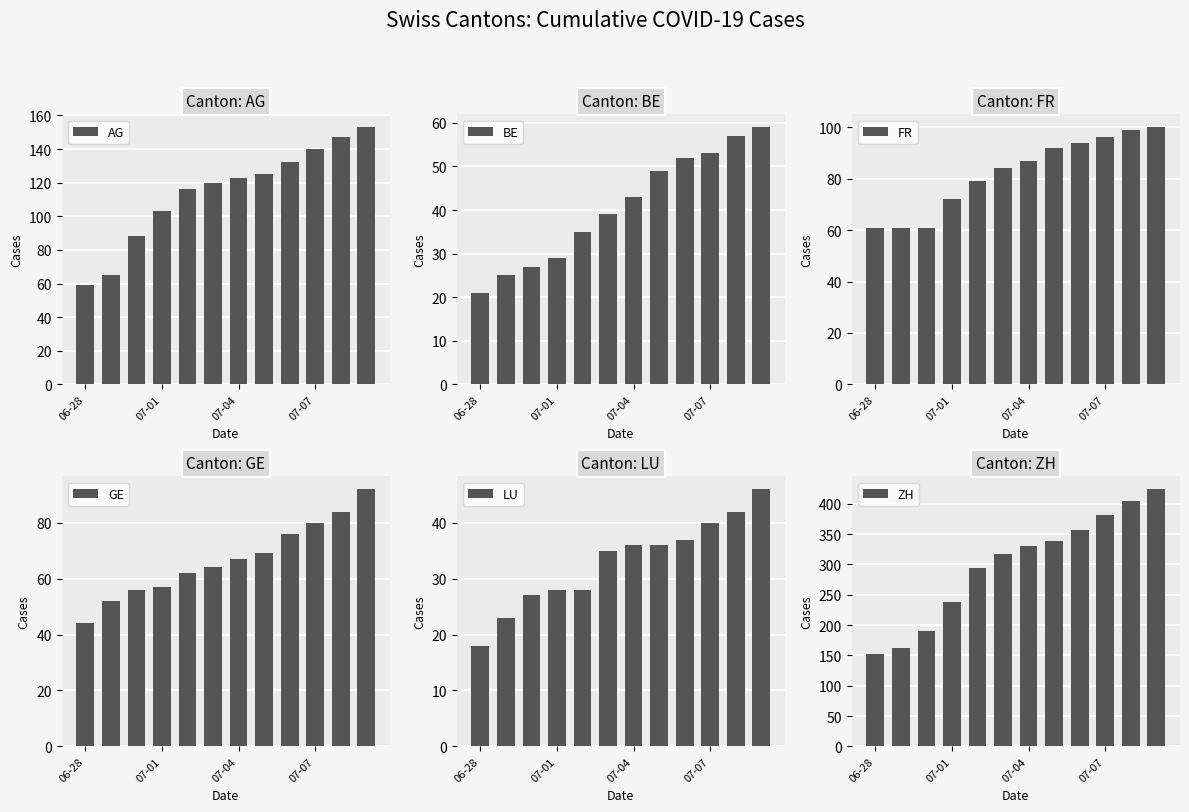

At which category is the sum across all series the highest?

11